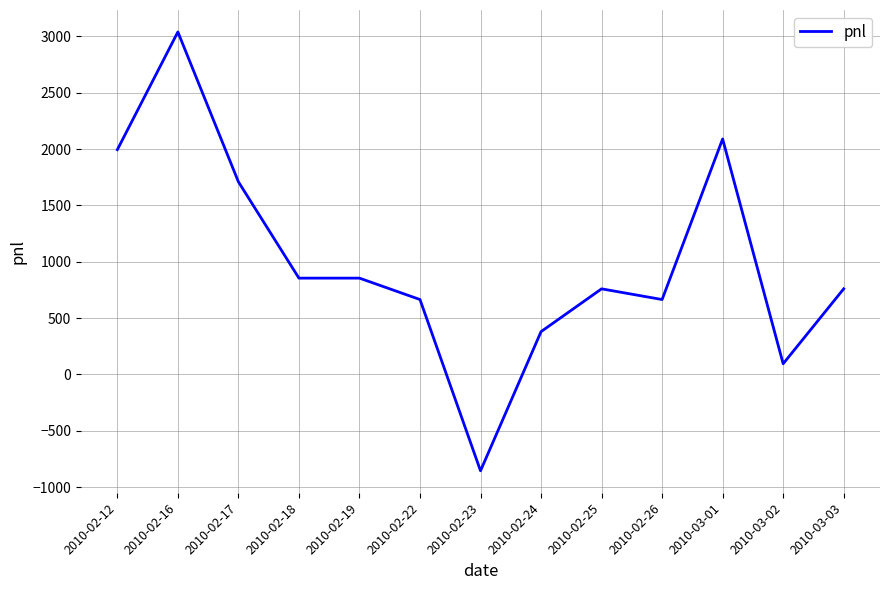

Is this an area chart (filled region under the line)?

No